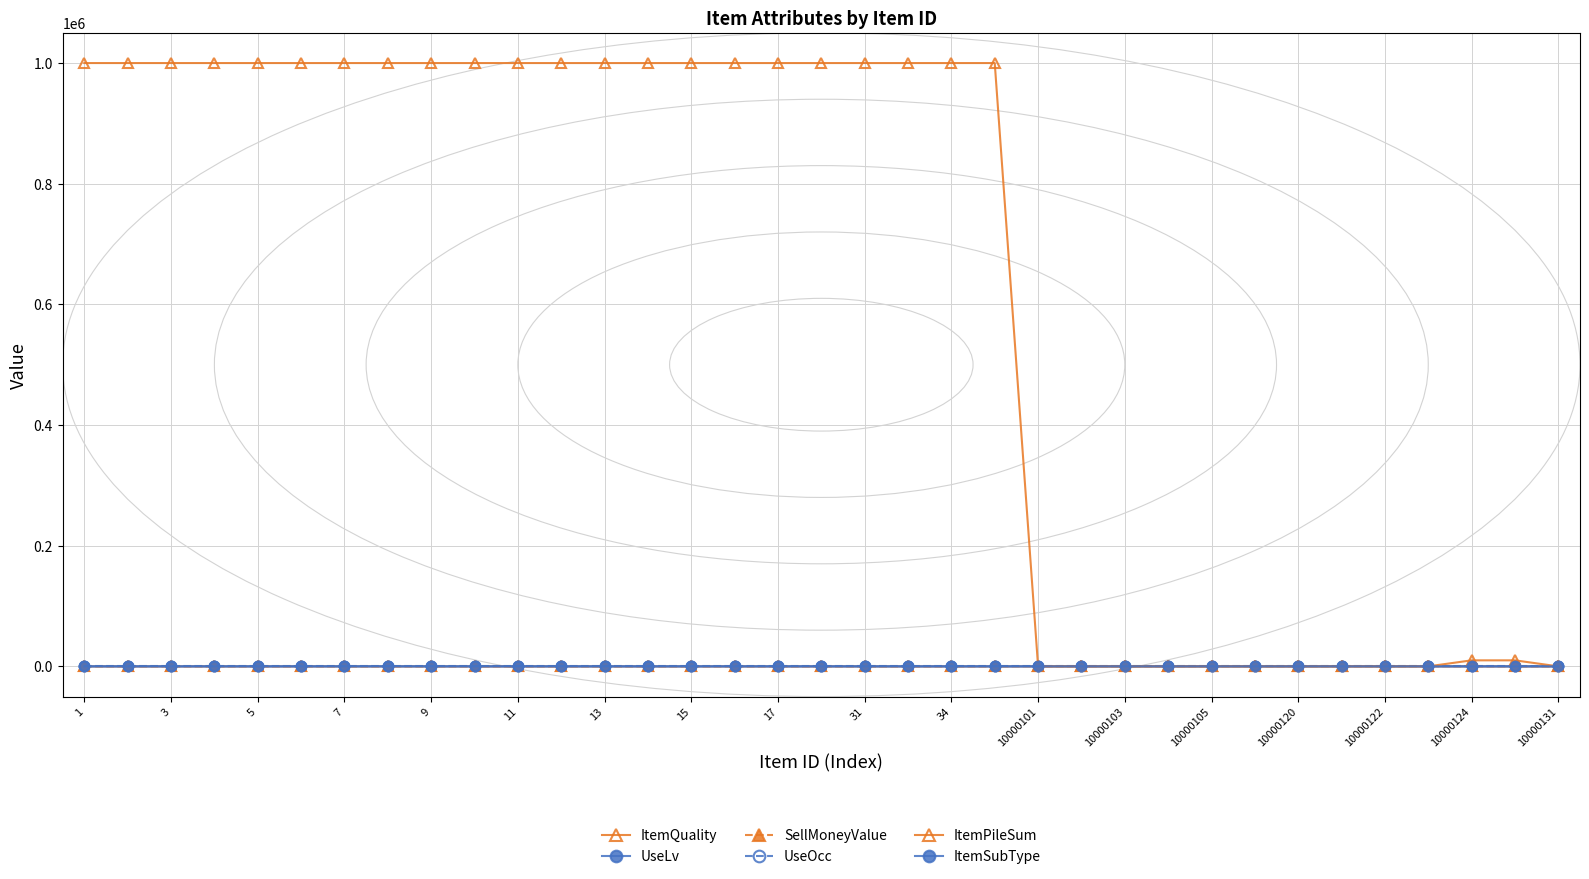

What is the value of the ItemQuality point at the 32nd from the left?

4